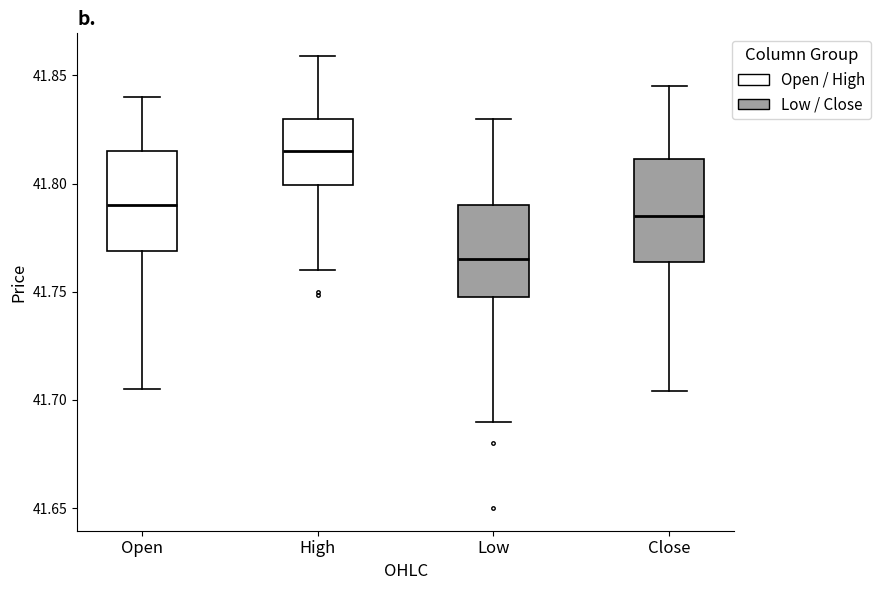

Reading left to right, read every box against the y-axis: the position of its median line, the range the box covers, and the ends of its whiskers. The values are not printed on the chart, so give them approximately, as read against the axis.

Open: median 41.790, box 41.770 to 41.815, whiskers 41.705 to 41.840
High: median 41.815, box 41.800 to 41.830, whiskers 41.760 to 41.860
Low: median 41.765, box 41.750 to 41.790, whiskers 41.690 to 41.830
Close: median 41.785, box 41.765 to 41.810, whiskers 41.705 to 41.845